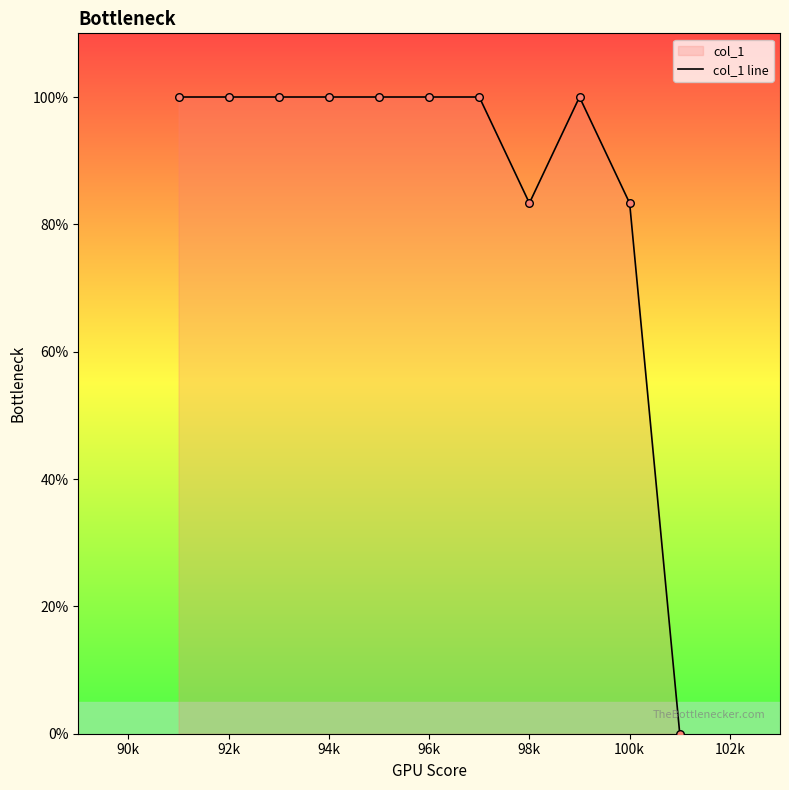

What is the change in value from 94k to 98k?

-16.7